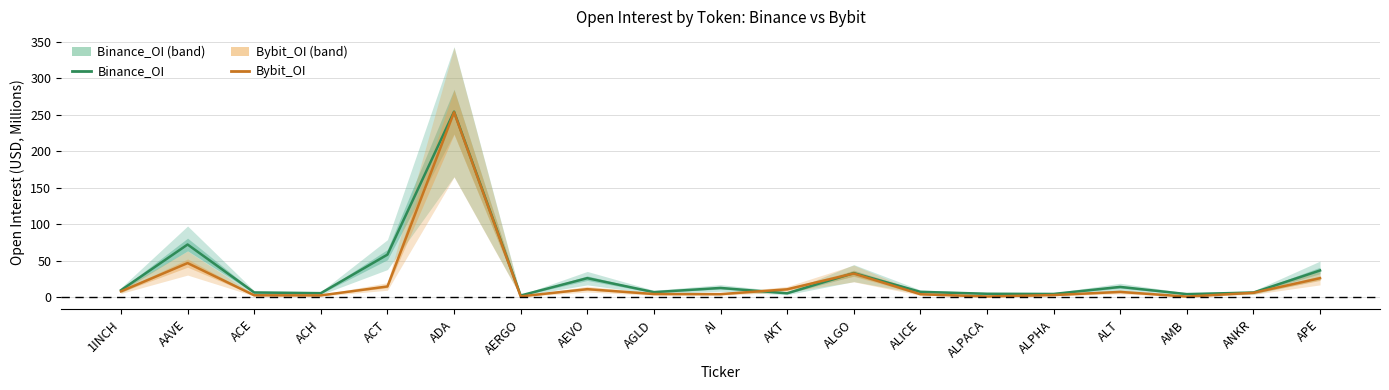

What is the average value of the Binance_OI series?

30.2